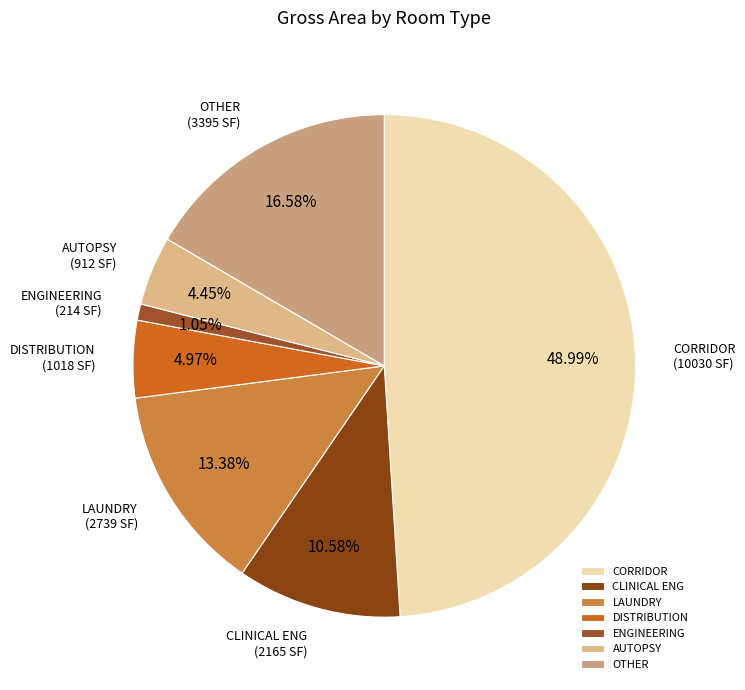

Do DISTRIBUTION and CLINICAL ENG together represent more than half of the pie?

No